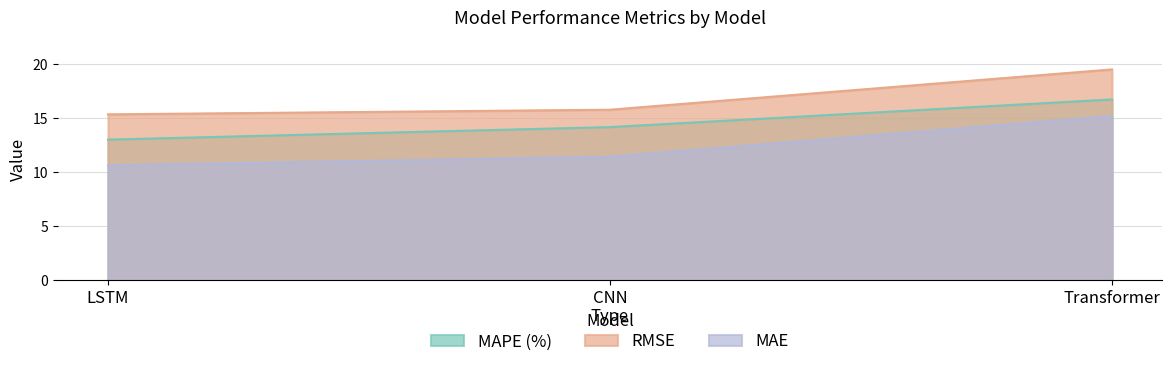

Which series has the widest spread of values?

MAE